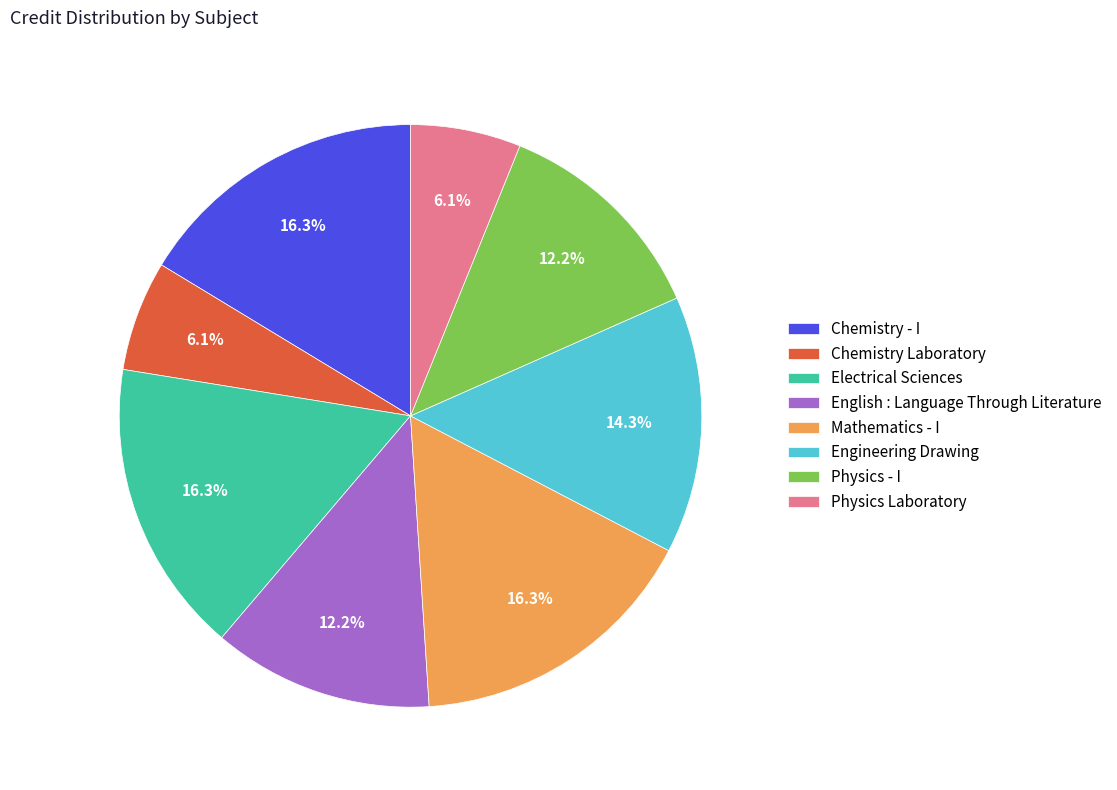

How many segments does this pie chart have?

8